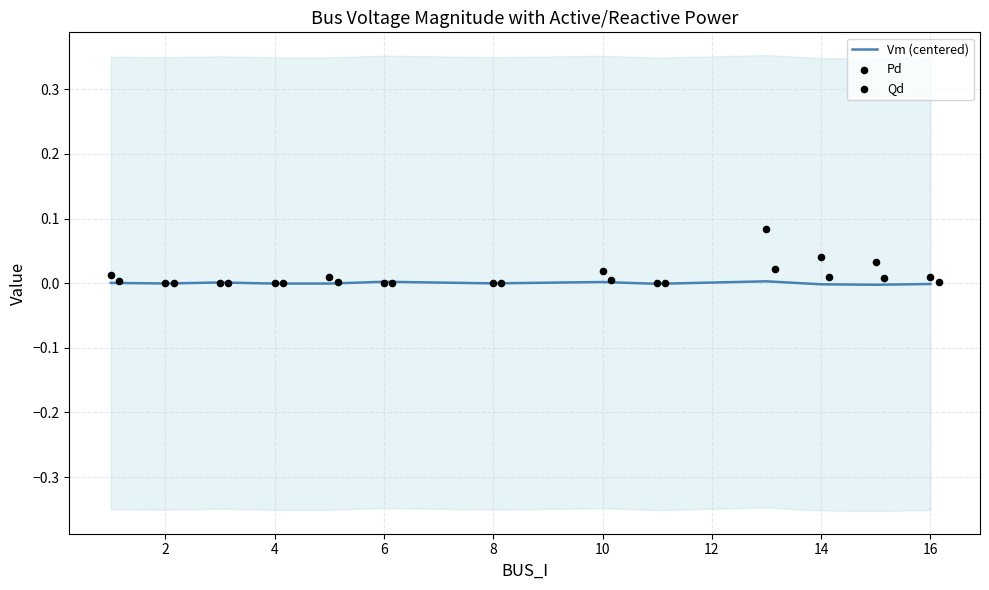

Is the value of Qd at 12 greater than the value of Pd at 6?

No